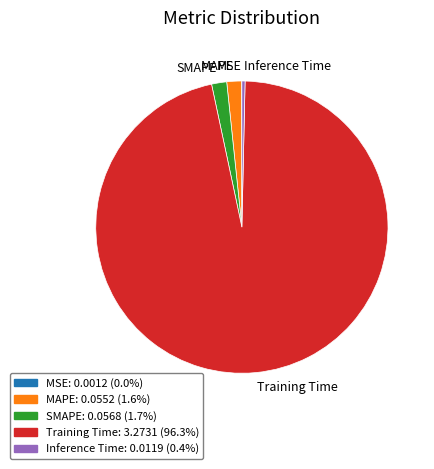

Which category has the biggest portion of the pie?

Training Time